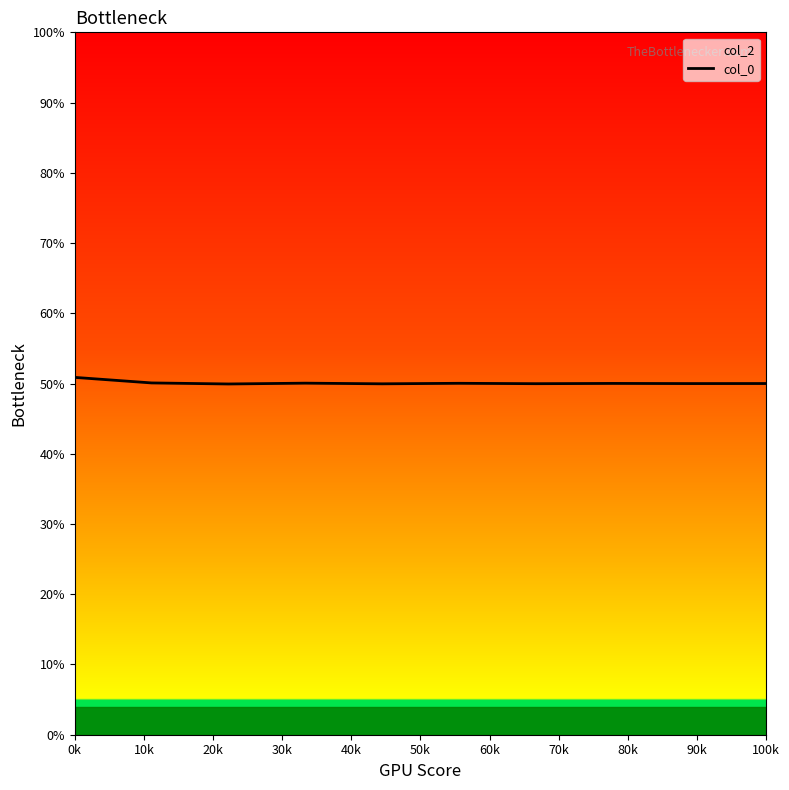

Rank the categories by value from lowest to highest.

20k, 40k, 60k, 80k, 90k, 70k, 50k, 30k, 10k, 0k